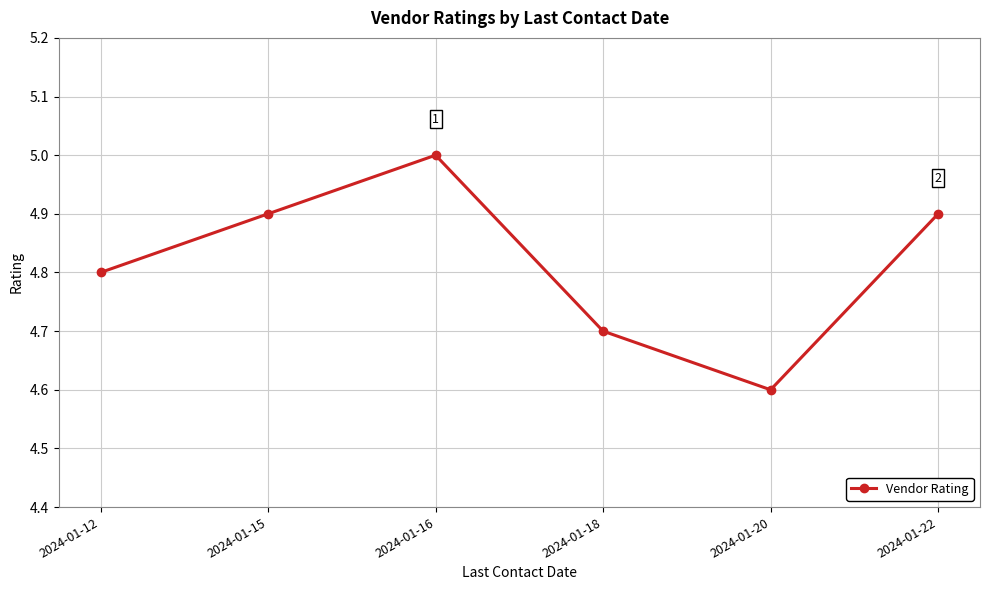

How many distinct data groups are displayed?

1